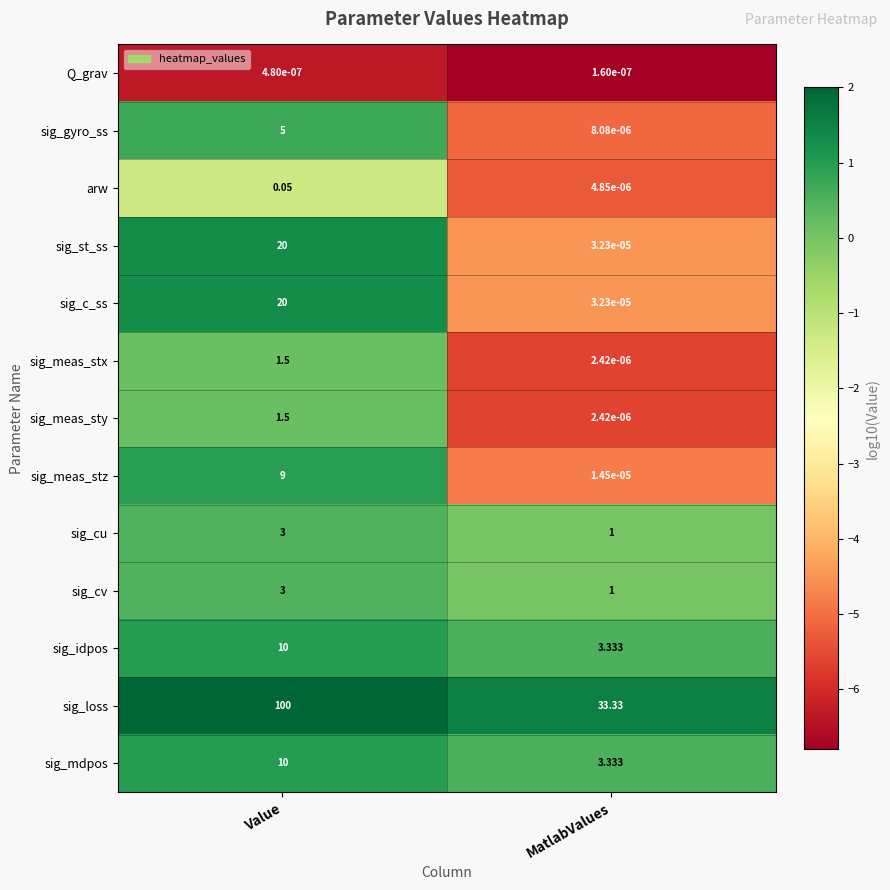

At which label is Q_grav closest to 0?

MatlabValues